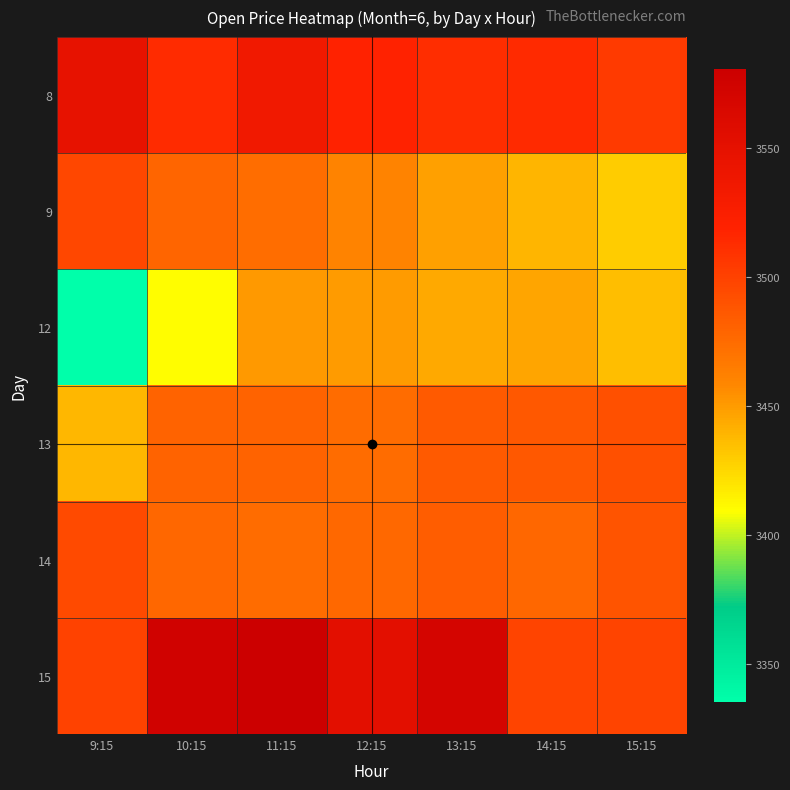

Reading left to right, list all the values displayed in this chart.

8: 9:15=3547.9	10:15=3513.0	11:15=3535.4	12:15=3518.4	13:15=3511.7	14:15=3513.5	15:15=3504.1
9: 9:15=3497.0	10:15=3478.5	11:15=3473.4	12:15=3460.4	13:15=3448.1	14:15=3439.0	15:15=3429.2
12: 9:15=3335.1	10:15=3409.4	11:15=3450.7	12:15=3450.0	13:15=3443.6	14:15=3445.9	15:15=3435.3
13: 9:15=3438.0	10:15=3479.0	11:15=3479.4	12:15=3474.6	13:15=3485.0	14:15=3486.0	15:15=3490.6
14: 9:15=3495.0	10:15=3477.4	11:15=3474.7	12:15=3476.8	13:15=3483.7	14:15=3477.5	15:15=3488.8
15: 9:15=3499.9	10:15=3575.6	11:15=3580.6	12:15=3552.6	13:15=3569.6	14:15=3499.0	15:15=3499.0